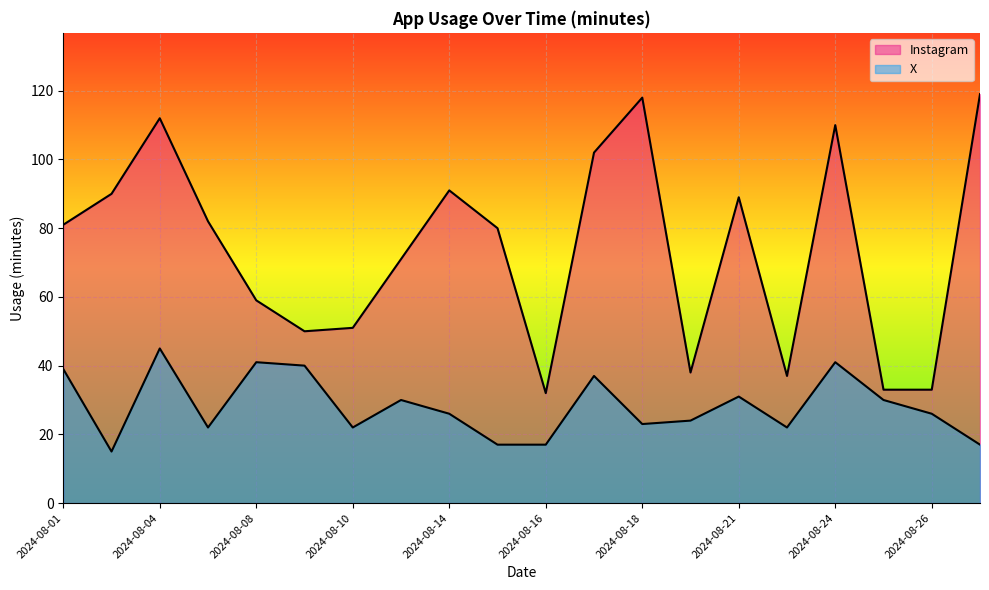

What is the average value of the Instagram series?

74